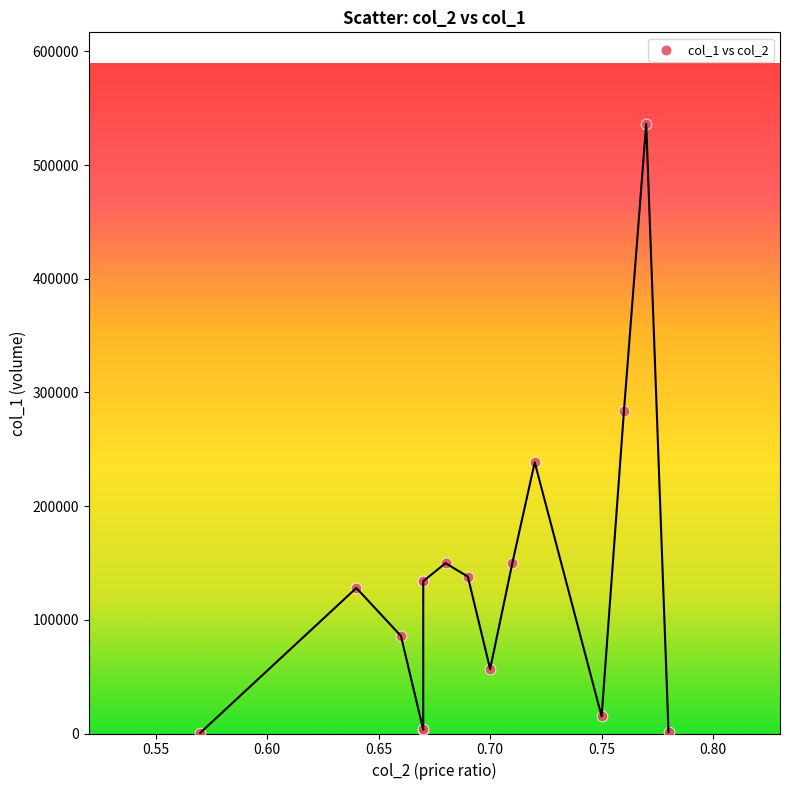

What Y value in the scatter plot is closest to 268410?

283300